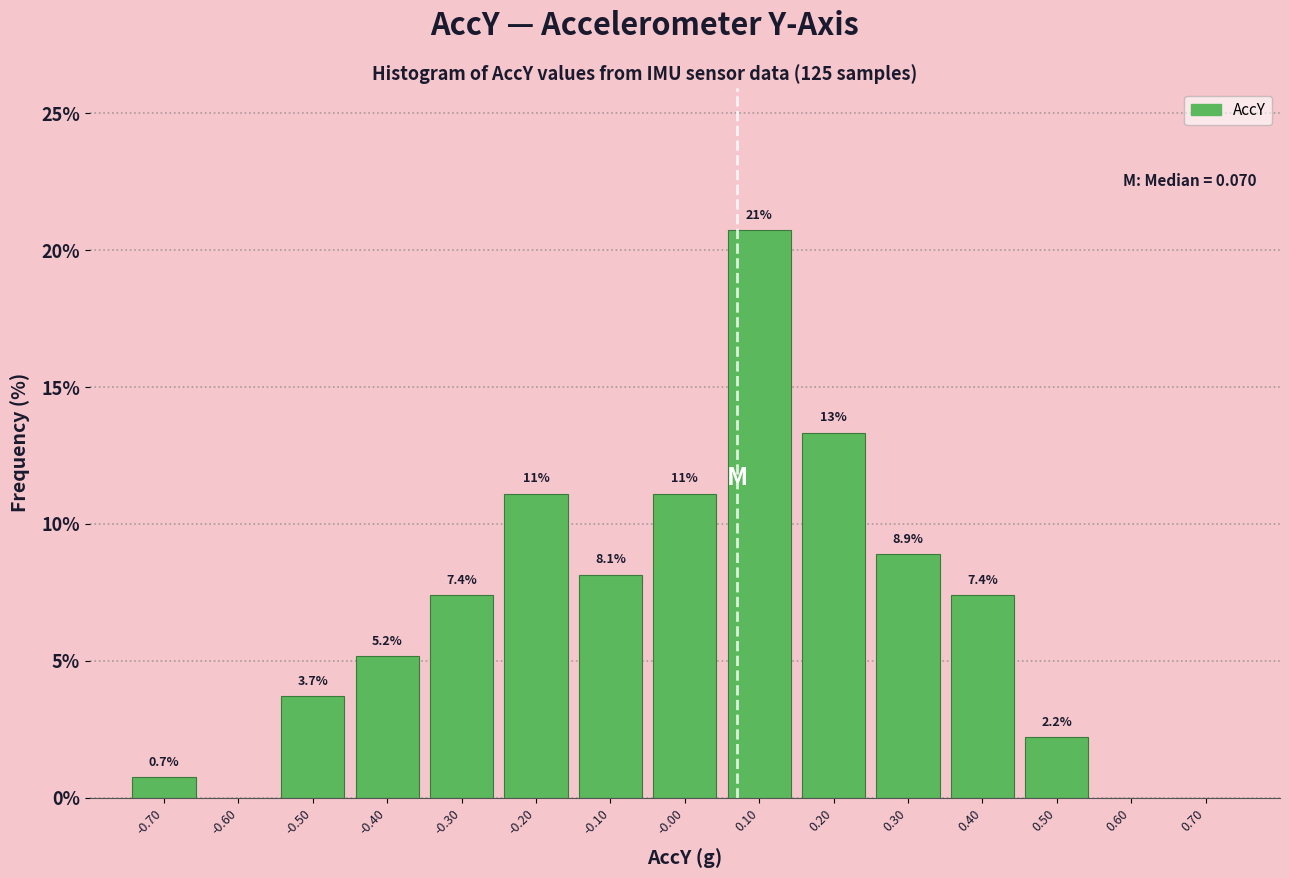

Which range on the x-axis has the tallest bar?

0.05 to 0.15